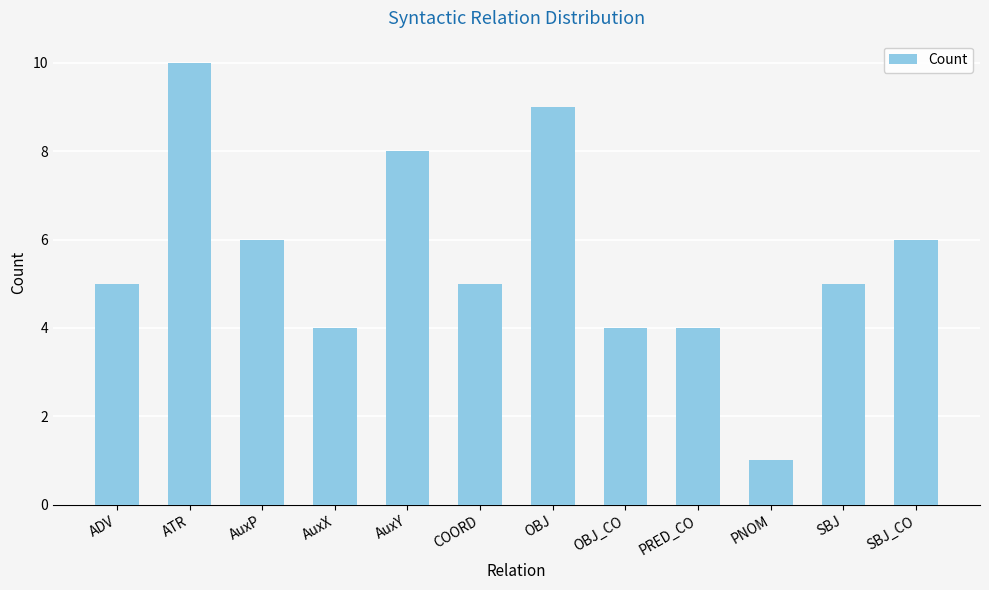

Between SBJ_CO and ADV, which is larger?

SBJ_CO